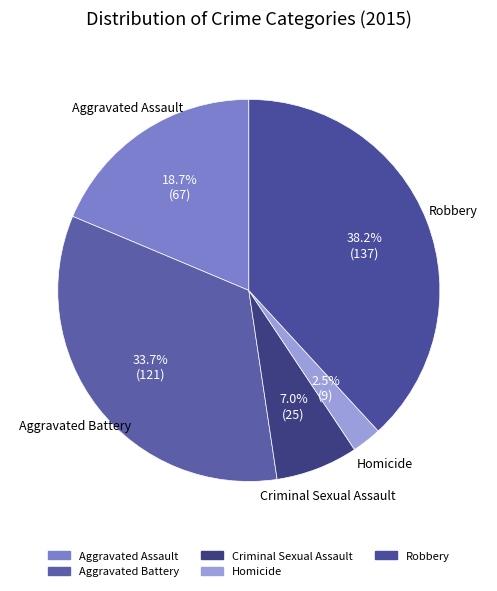

What is the smallest slice in the pie chart?

Homicide